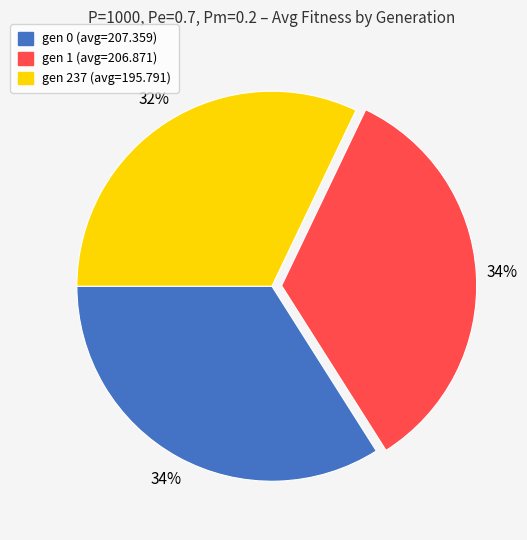

To the nearest percent, what percentage of the pie is gen 1 (avg=206.871)?

34%